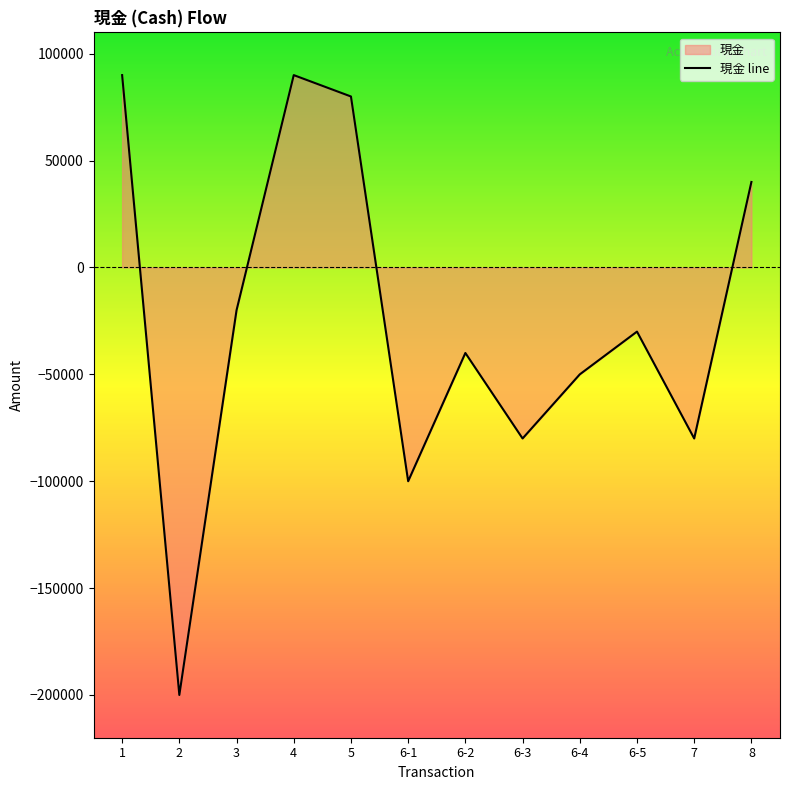

Is it true that the value at 6-1 is -53521?

False